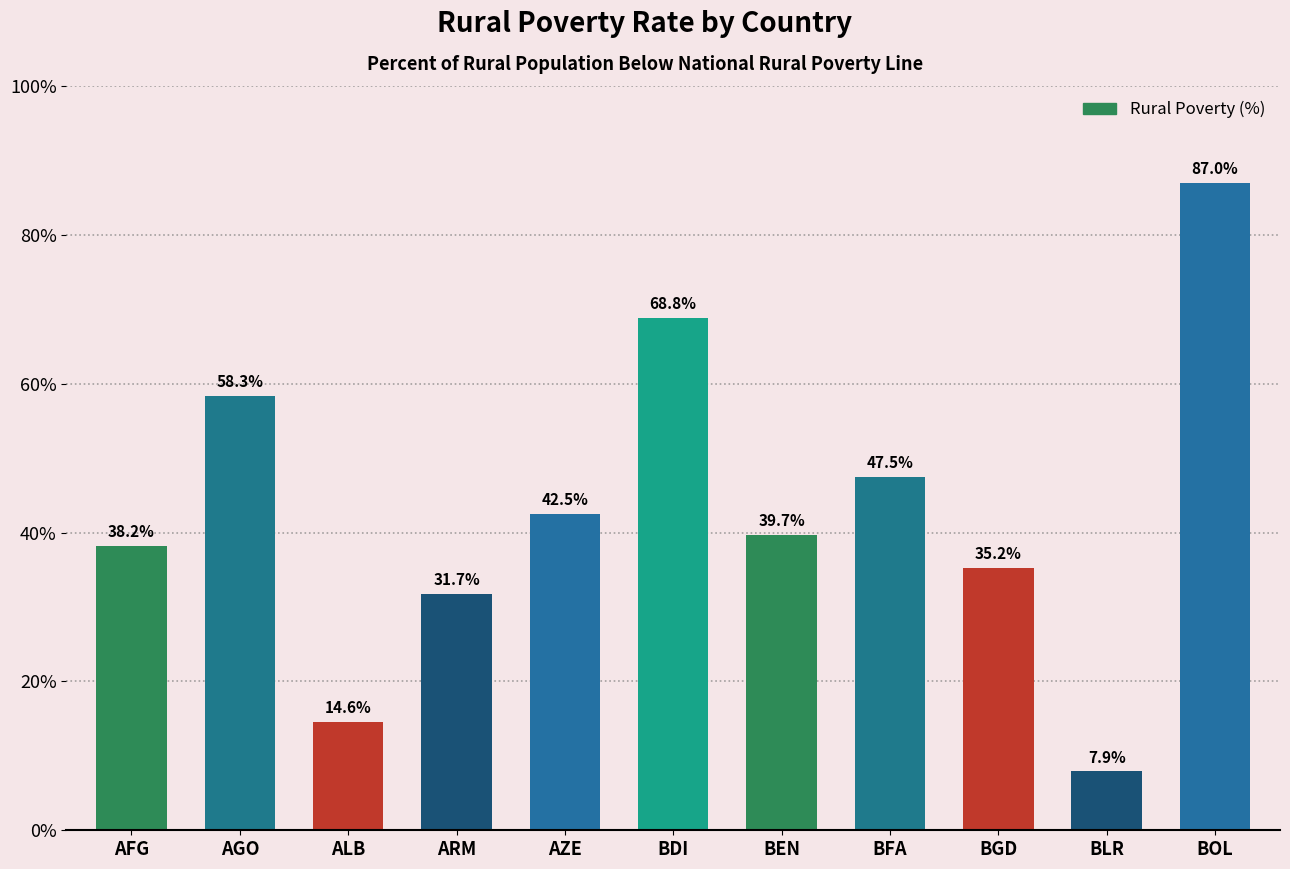

Reading left to right, list all the values displayed in this chart.

38.2	58.3	14.6	31.7	42.5	68.8	39.7	47.5	35.2	7.9	87.0